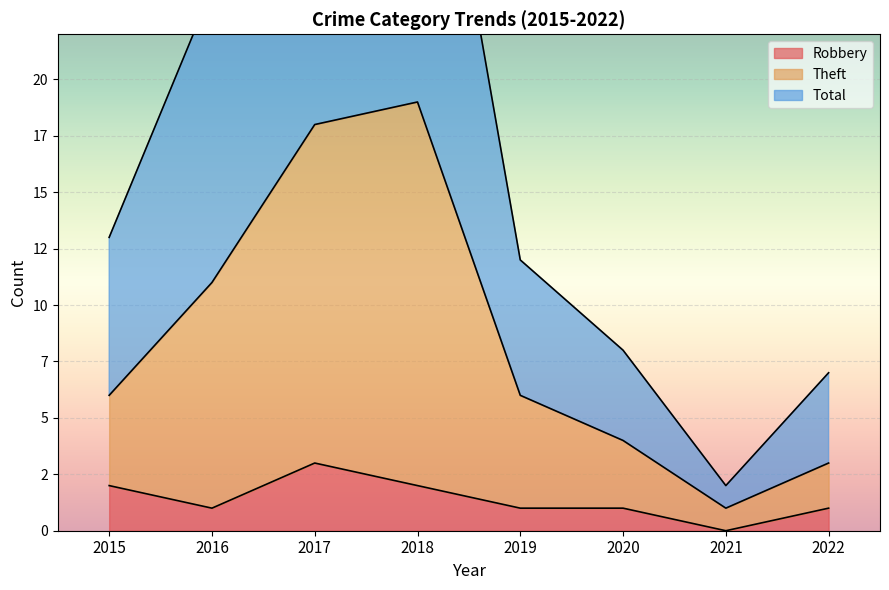

At how many categories does at least one series exceed 9?

5